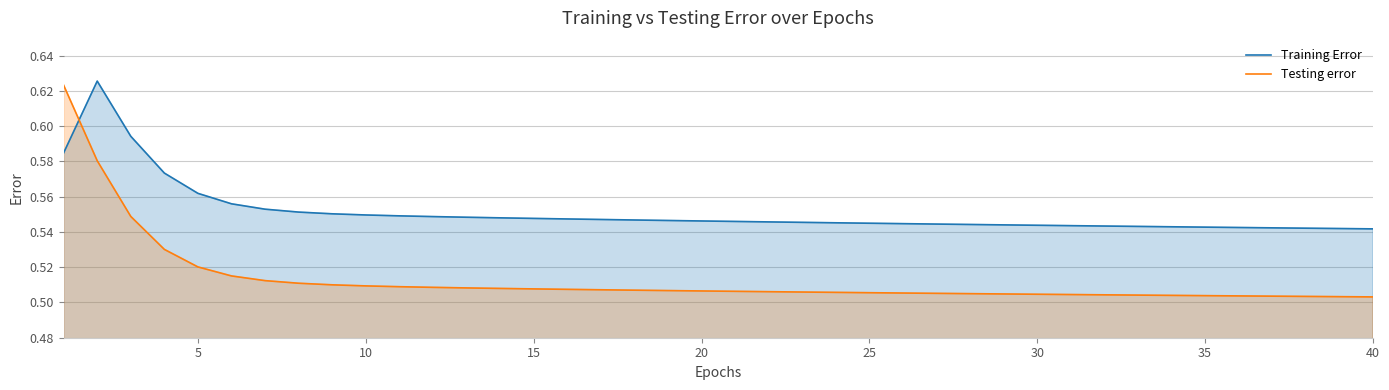

List the series in order of their peak value, lowest first.

Testing error, Training Error